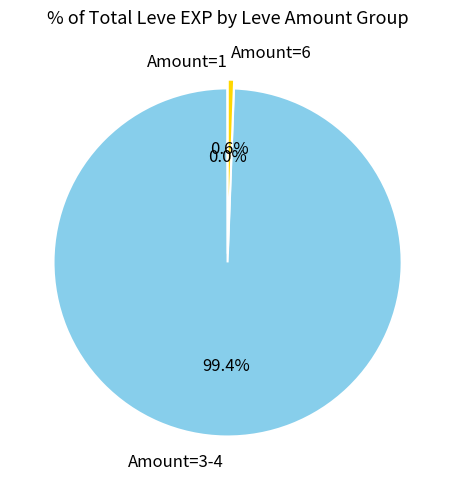

What is the largest slice in the pie chart?

Amount=3-4